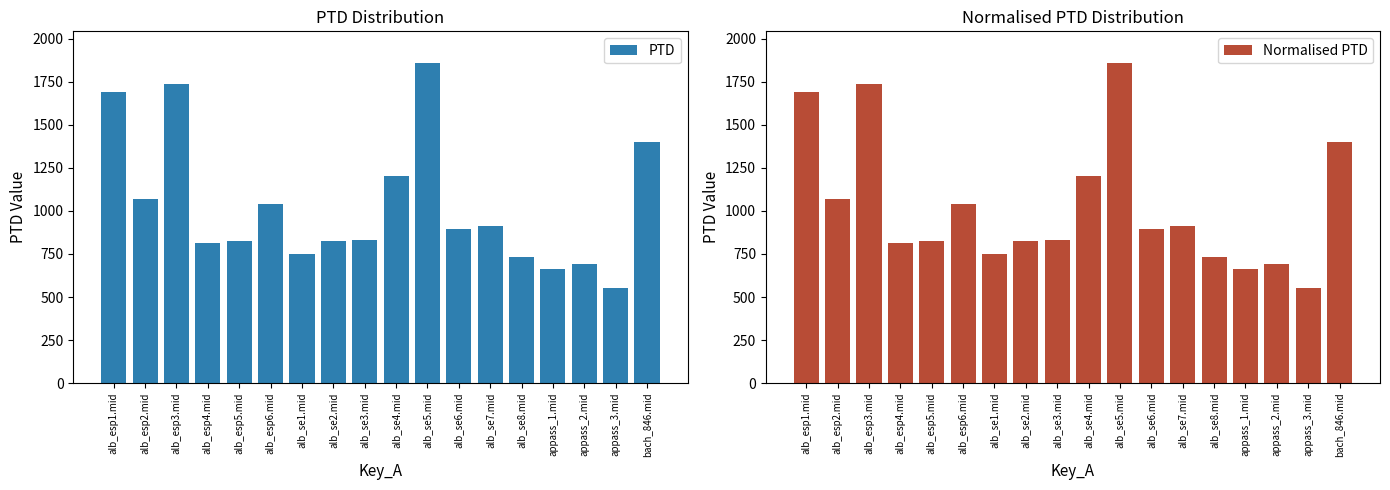

Reading left to right, what are all the values shown in this chart?

PTD: 1693.1	1069.0	1738.0	811.7	825.4	1040.9	752.6	825.1	830.7	1201.5	1857.3	897.1	912.3	734.3	662.2	690.9	552.9	1397.7
Normalised PTD: 1693.1	1069.0	1738.0	811.7	825.4	1040.9	752.6	825.1	830.7	1201.5	1857.3	897.1	912.3	734.3	662.2	690.9	552.9	1397.7